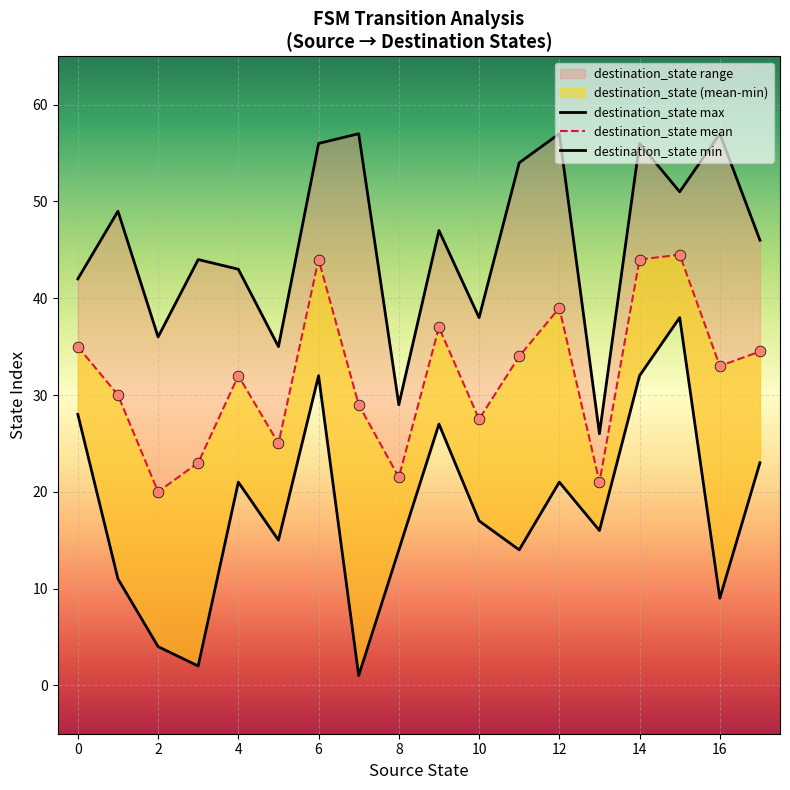

Which series has the largest total across all categories?

destination_state max